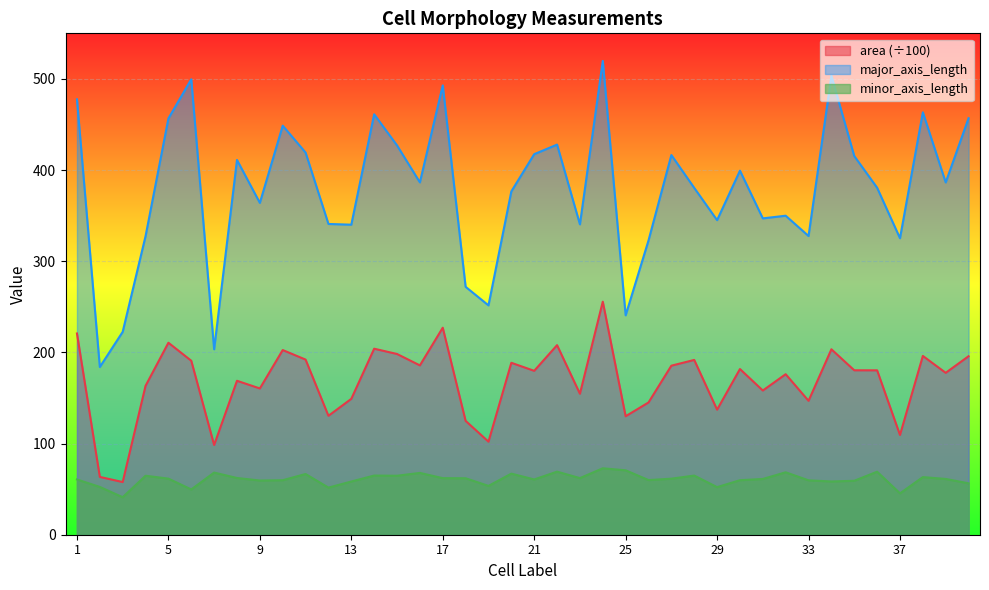

True or false: area and minor_axis_length cross at least once.

False